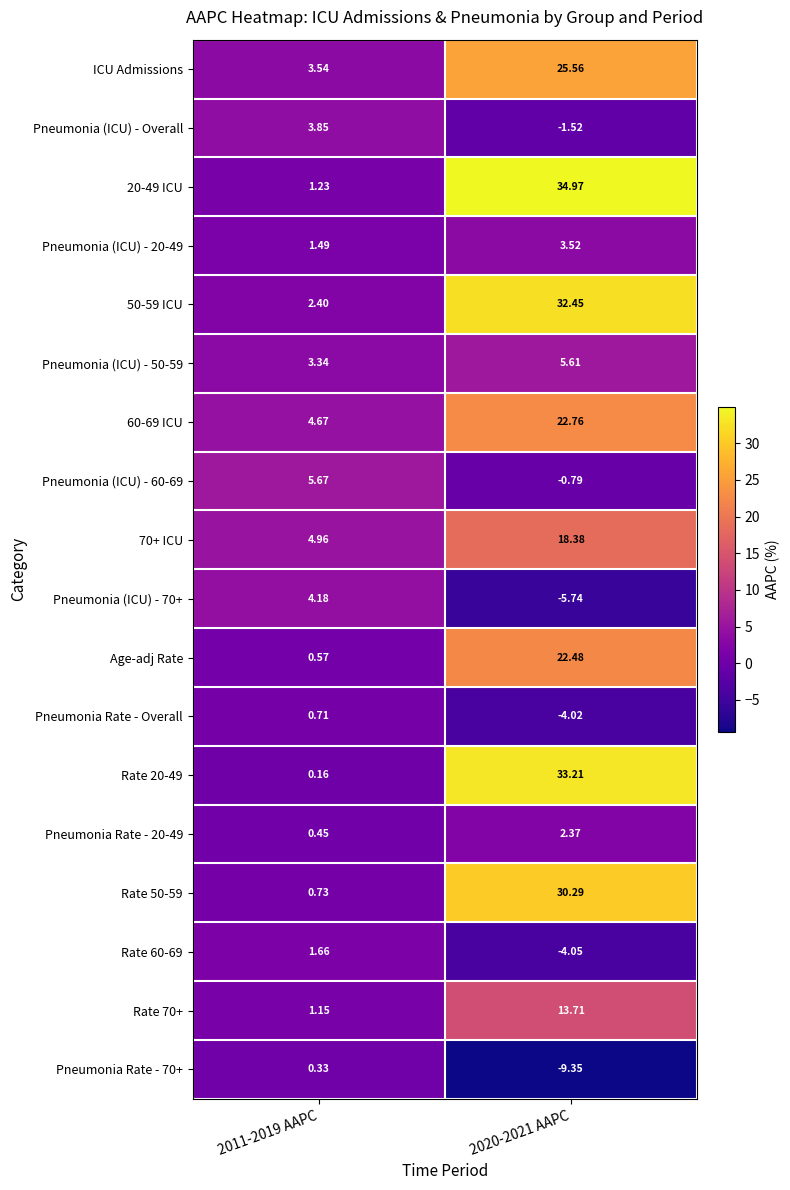

Is the value of Pneumonia (ICU) - 50-59 at 2020-2021 AAPC greater than the value of Pneumonia Rate - Overall at 2020-2021 AAPC?

Yes